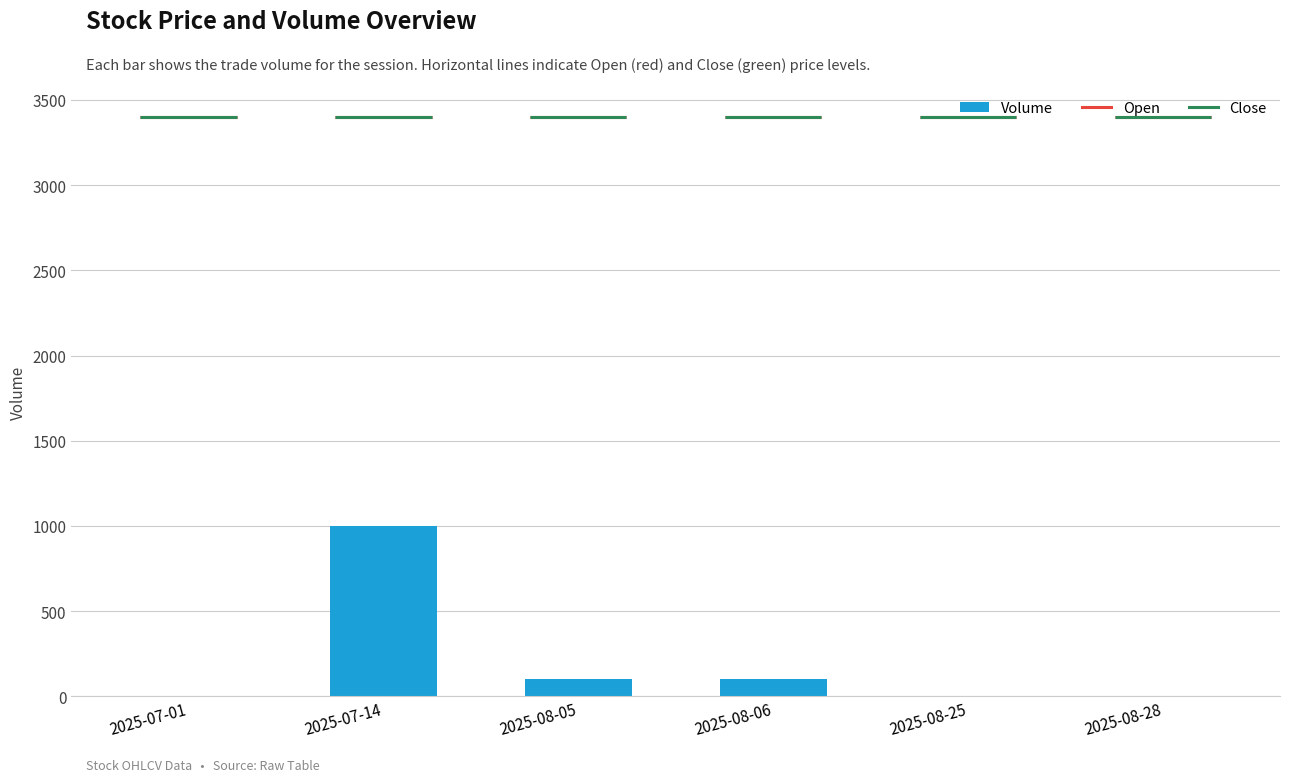

The value at 2025-07-14 is 1578. True or false?

False